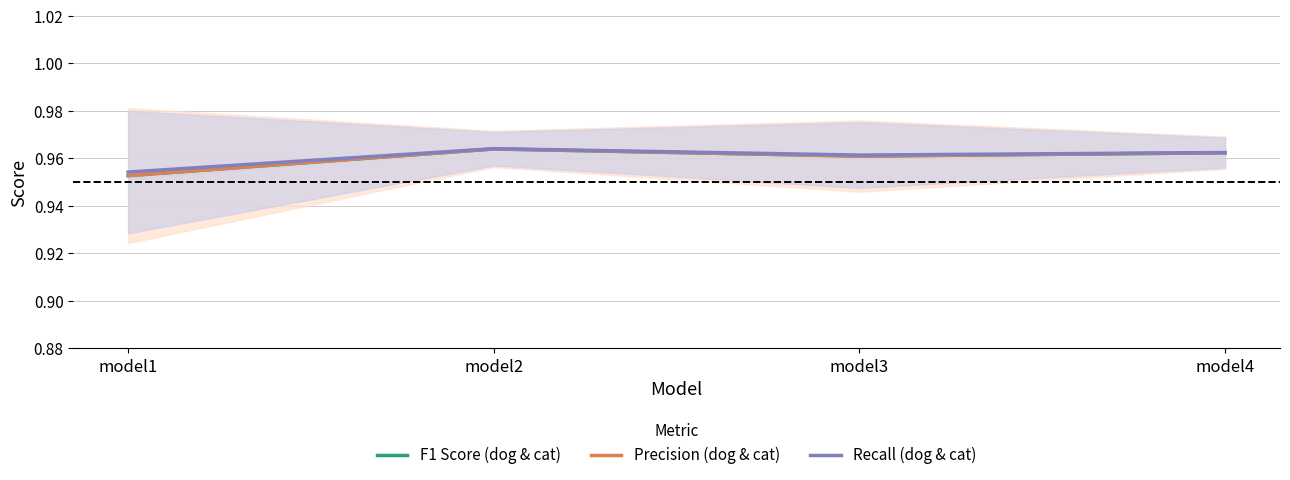

Where is F1 Score (dog & cat) nearest to the value 0?

model1